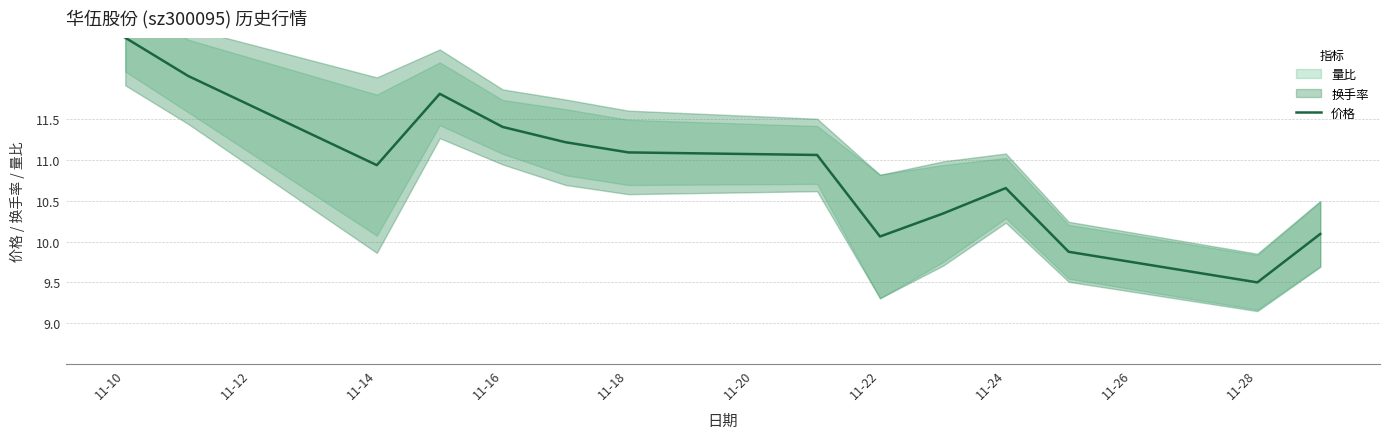

Does the chart have visible grid lines?

Yes